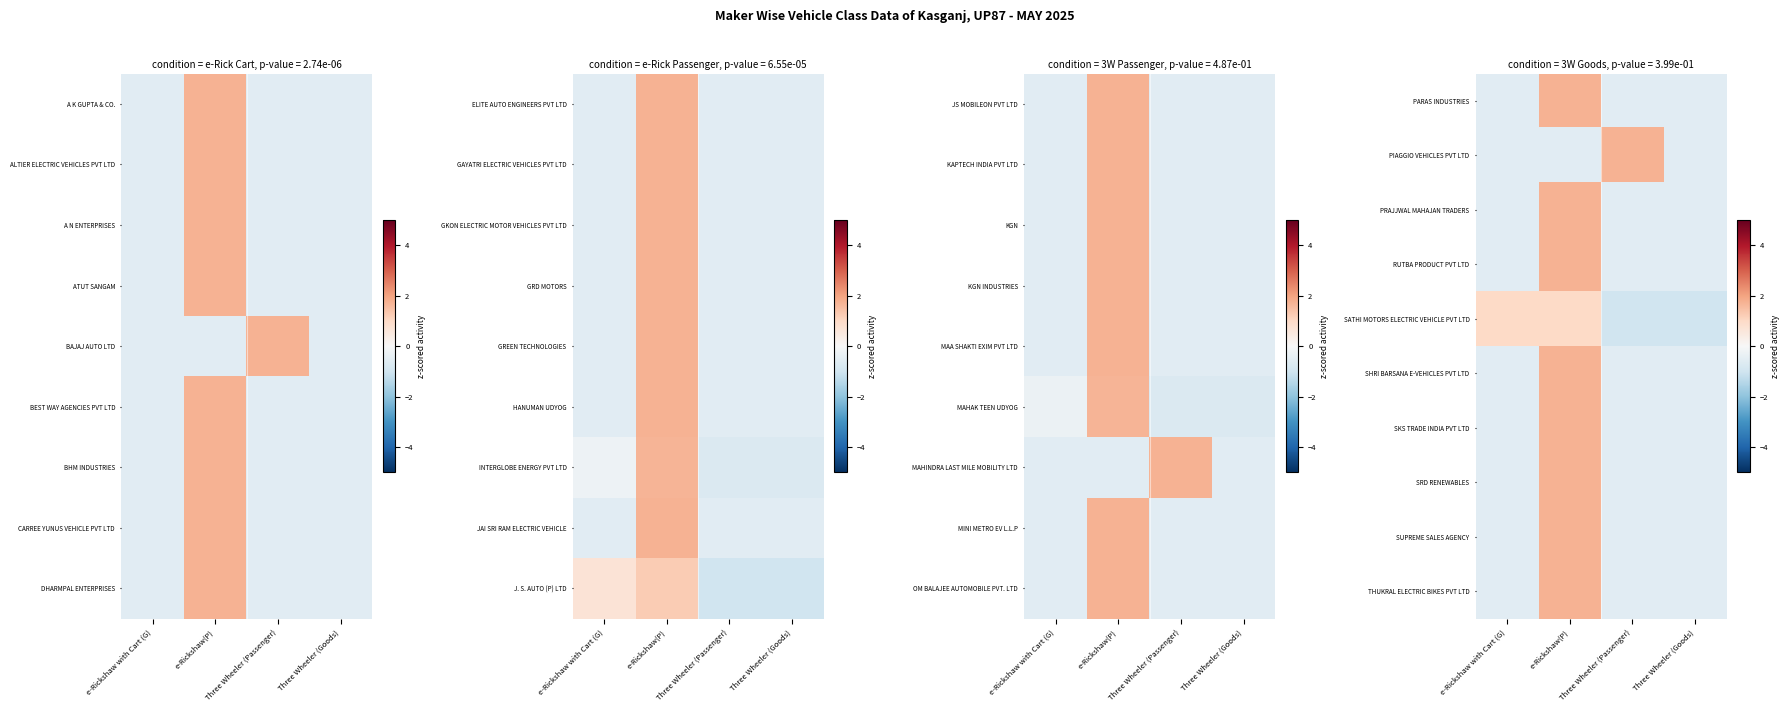

How many distinct data groups are displayed?

10